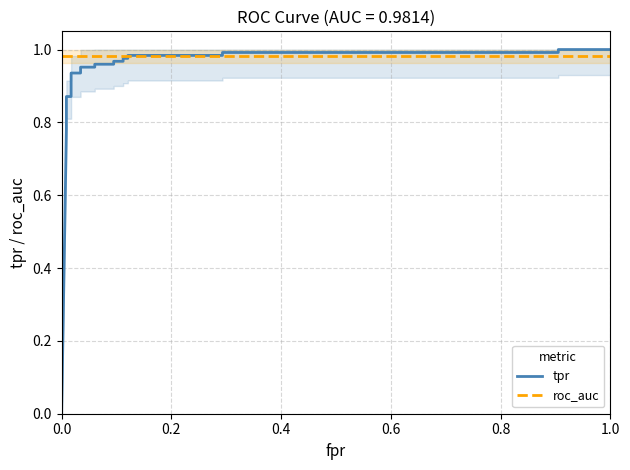

True or false: tpr and roc_auc intersect in this chart.

True